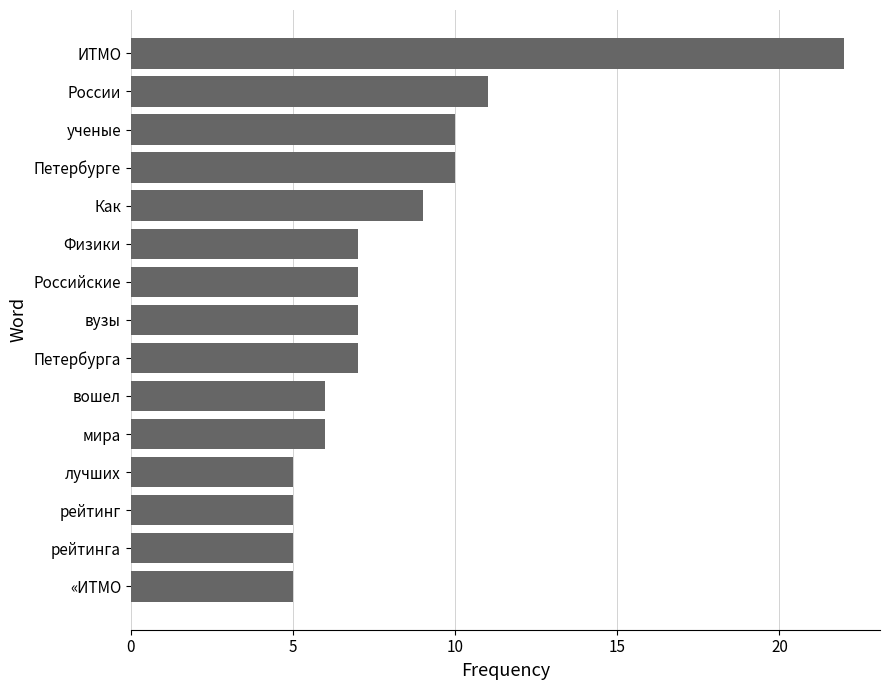

Are the bars grouped side by side (vs. stacked)?

No